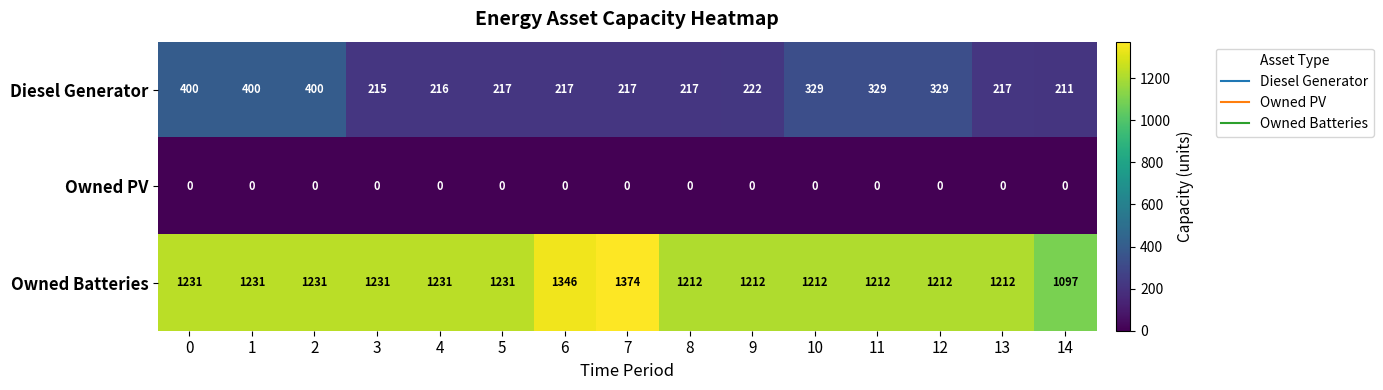

At how many categories does at least one series exceed 228?

15